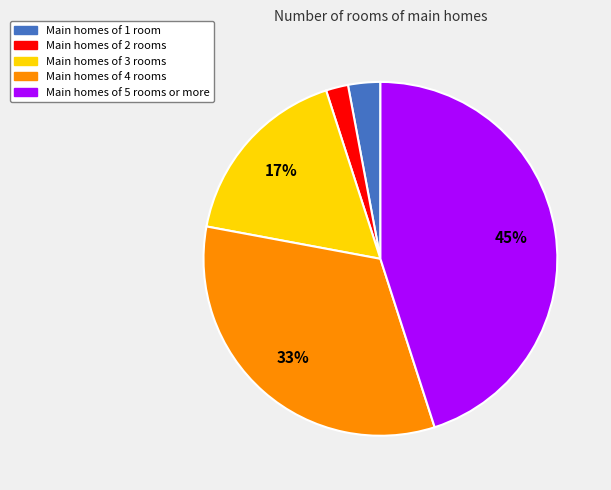

Does any single category account for the majority?

No